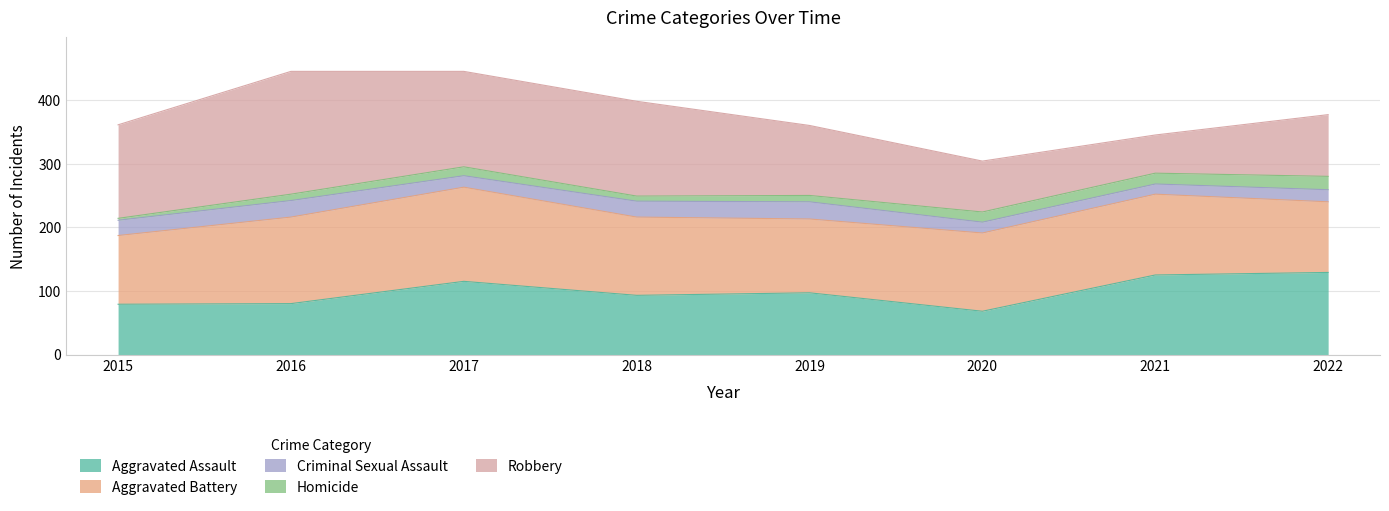

At how many categories does at least one series exceed 97?

8